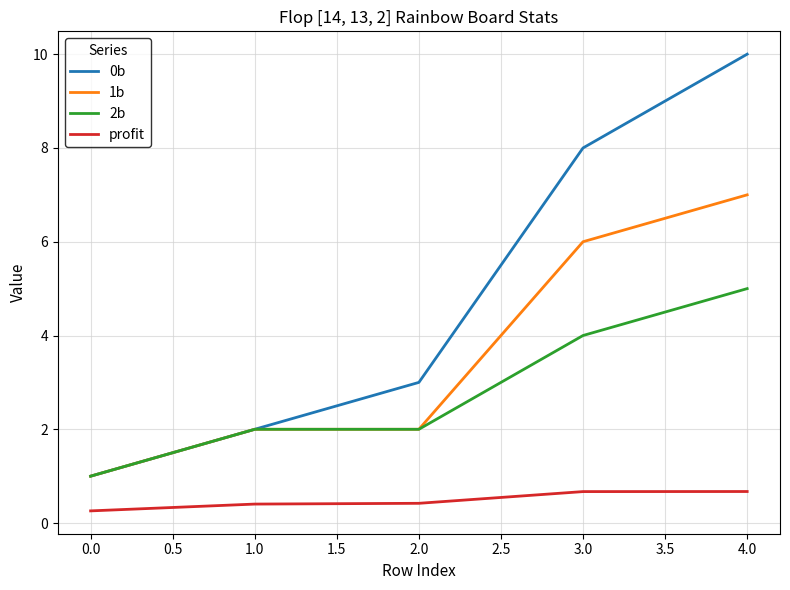

List the series in order of their peak value, highest first.

0b, 1b, 2b, profit